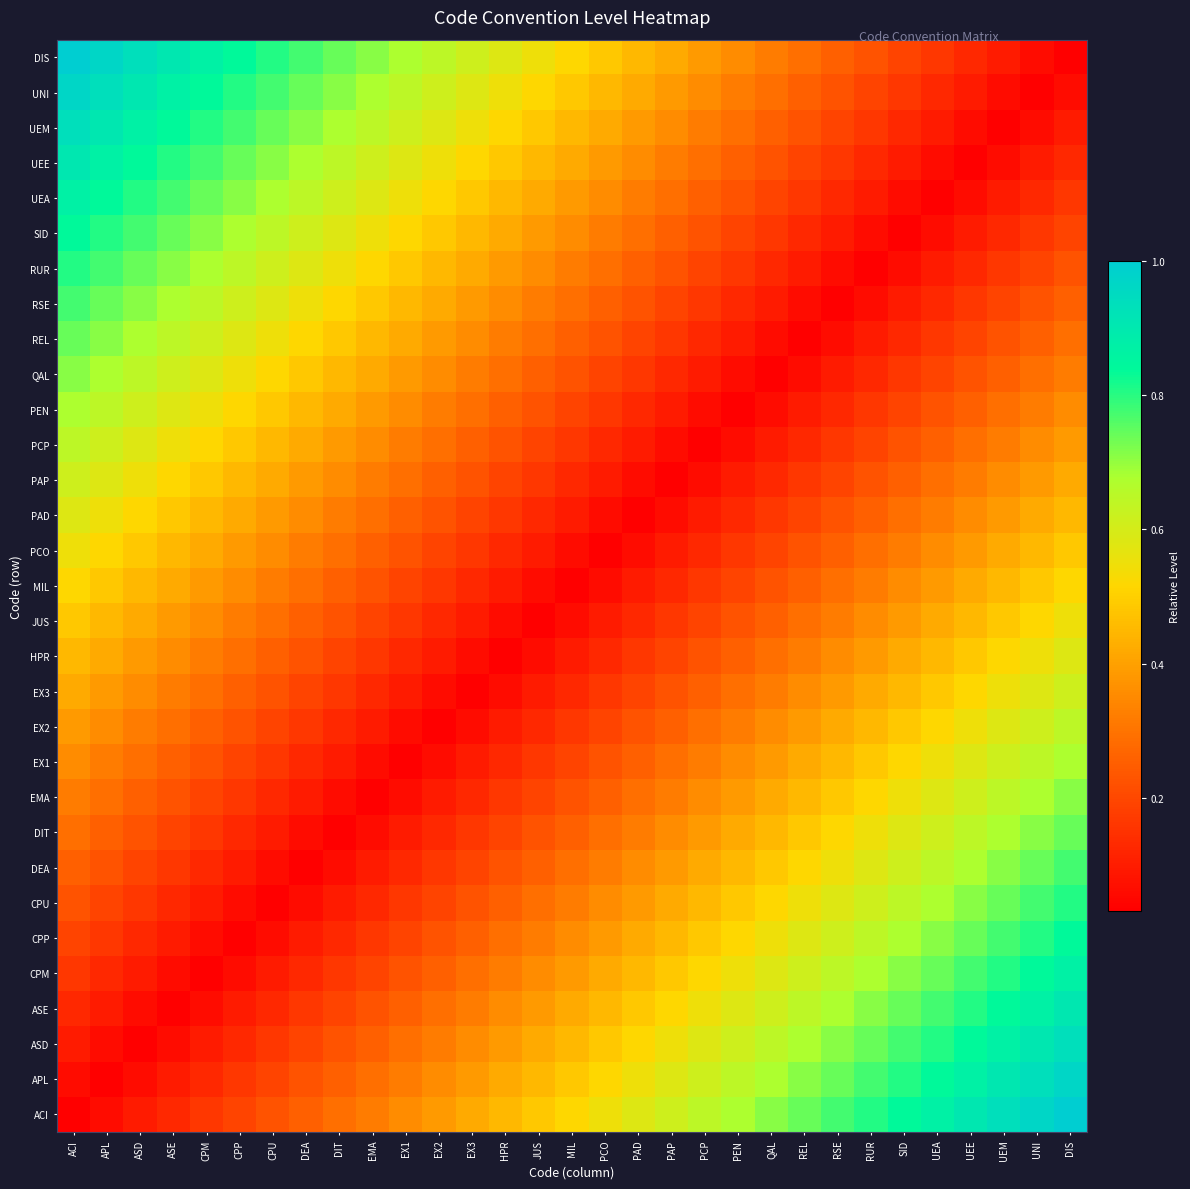

At which category is the sum across all series the highest?

ACI